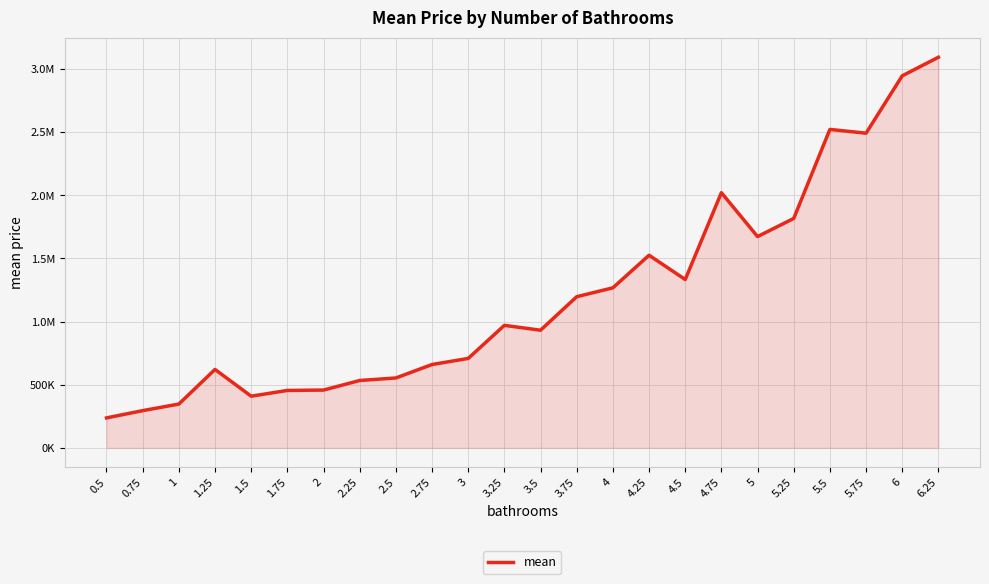

What is the difference between the maximum and minimum values?

2856625.0